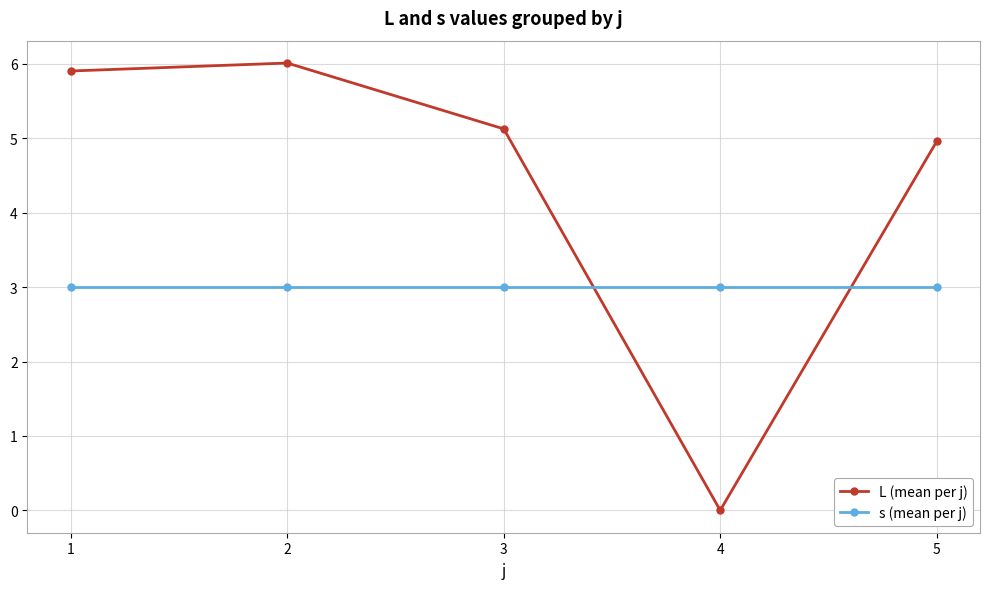

What are all the series names shown in the legend?

L (mean per j), s (mean per j)